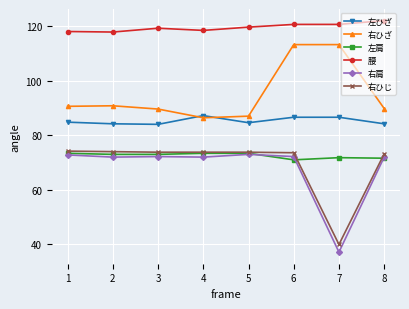

At which category is the sum across all series the highest?

6